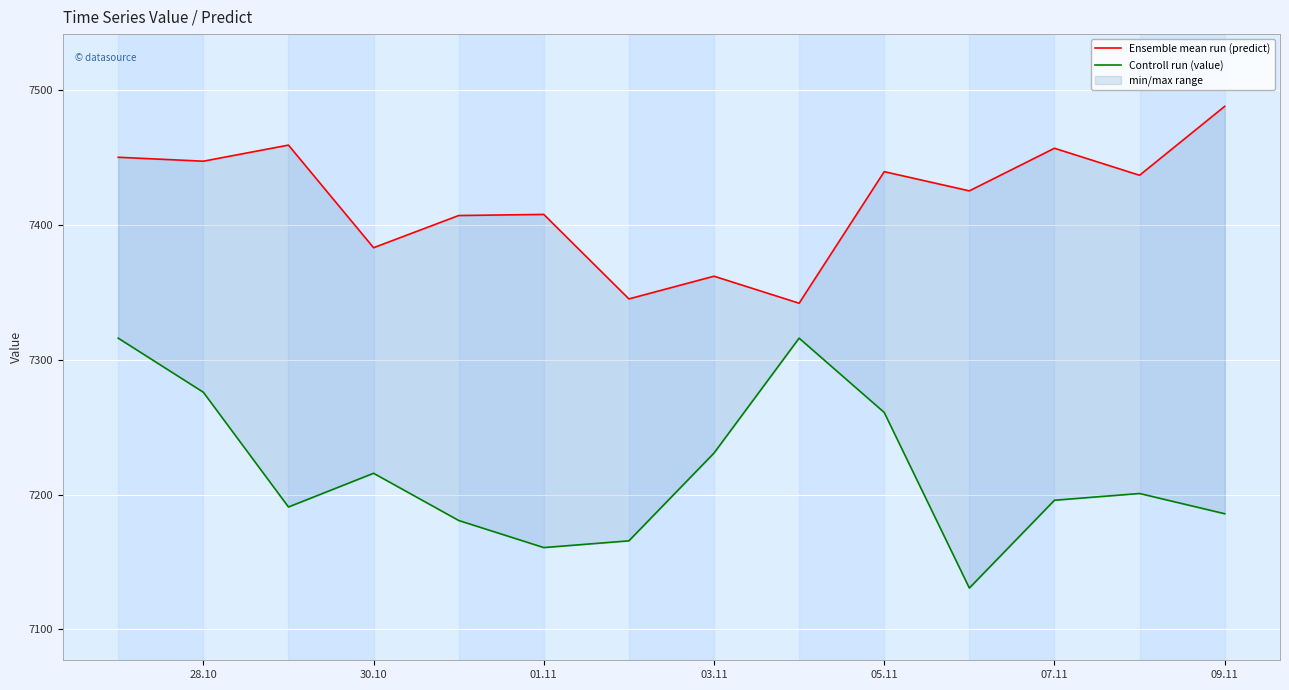

Is the value of Ensemble mean run (predict) at 09.11 greater than the value of Controll run (value) at 10?

Yes